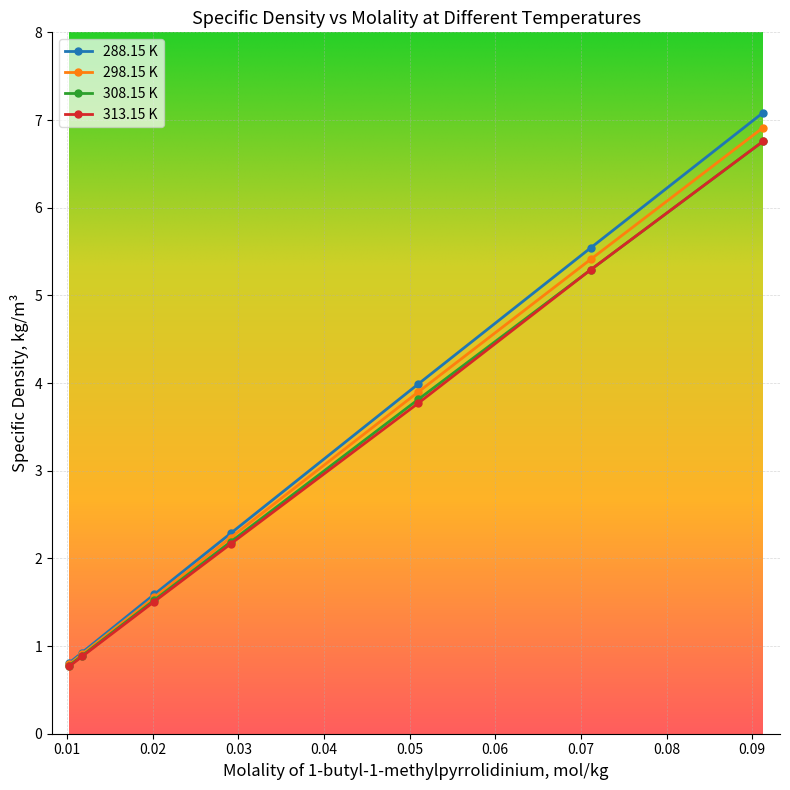

Does the chart display data point markers on the line(s)?

Yes